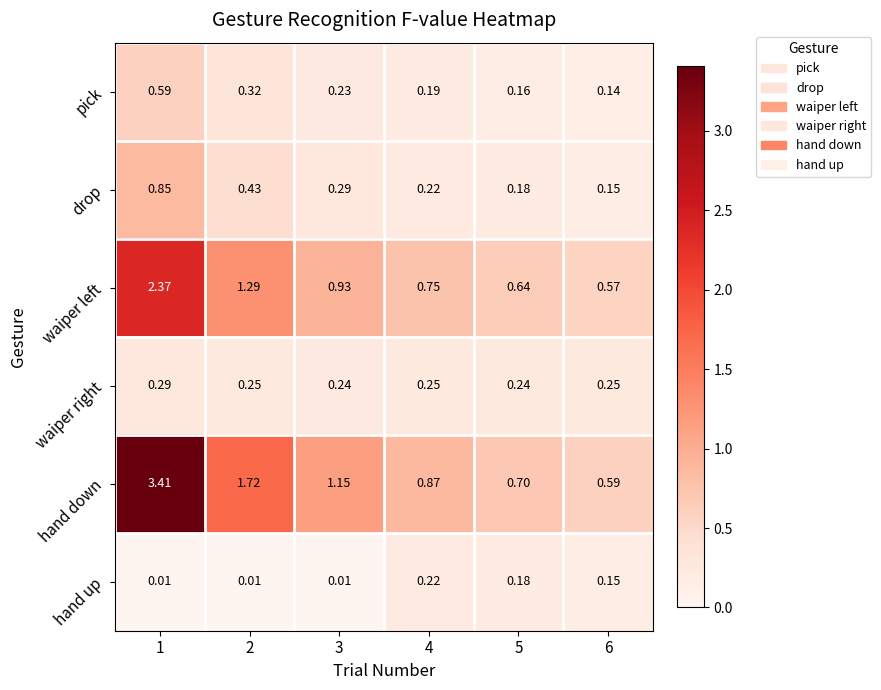

Which series has the widest spread of values?

hand down